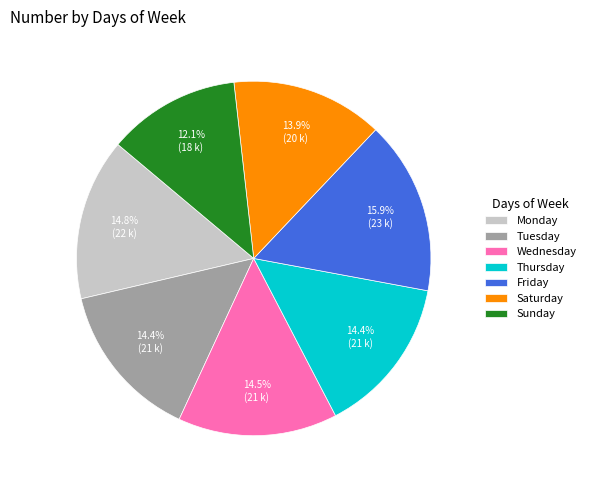

Is Thursday the majority of the pie?

No